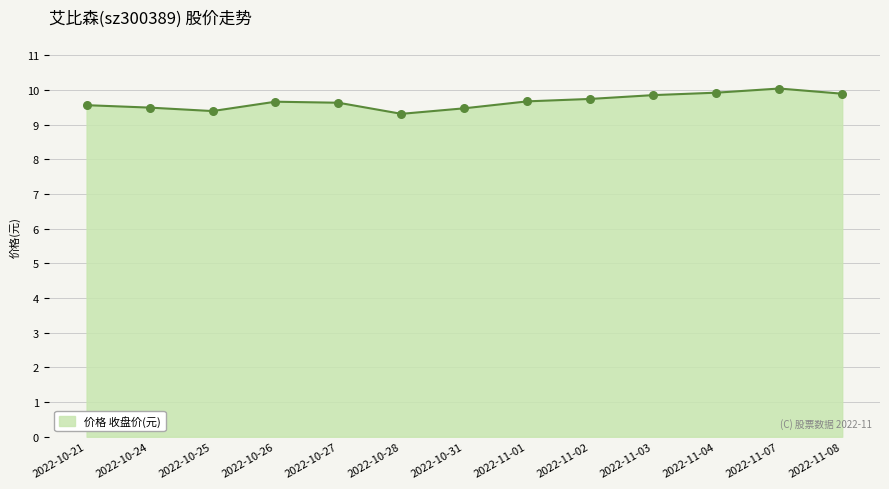

Between 2022-11-08 and 2022-10-27, which is larger?

2022-11-08